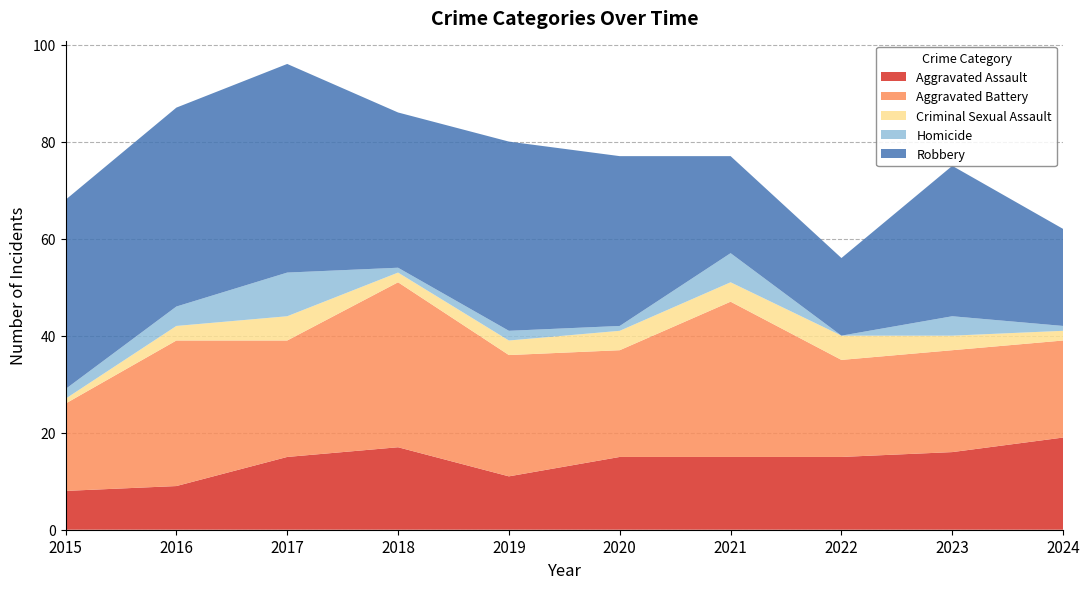

Reading left to right, list all the values displayed in this chart.

Aggravated Assault: 8	9	15	17	11	15	15	15	16	19
Aggravated Battery: 18	30	24	34	25	22	32	20	21	20
Criminal Sexual Assault: 1	3	5	2	3	4	4	5	3	2
Homicide: 2	4	9	1	2	1	6	0	4	1
Robbery: 39	41	43	32	39	35	20	16	31	20